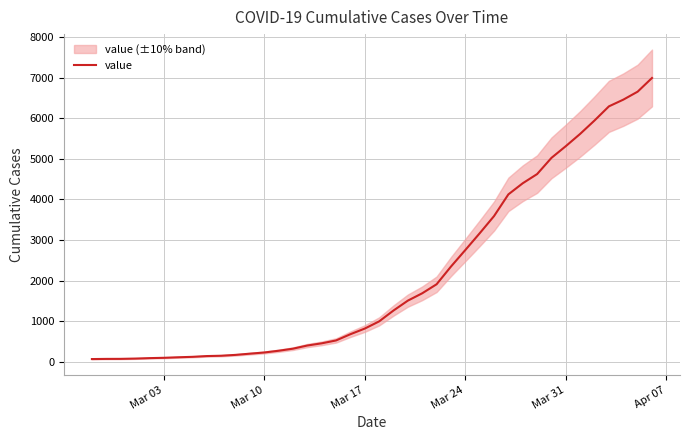

What is the highest value of the value series?

6995